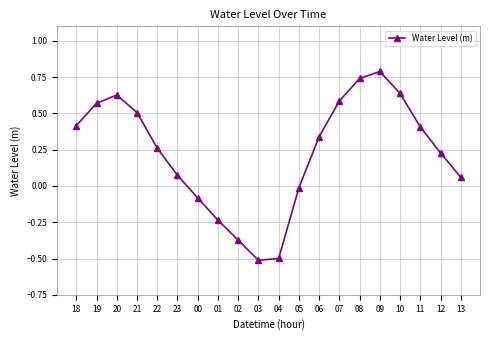

What is the difference between the maximum and second lowest values?

1.3